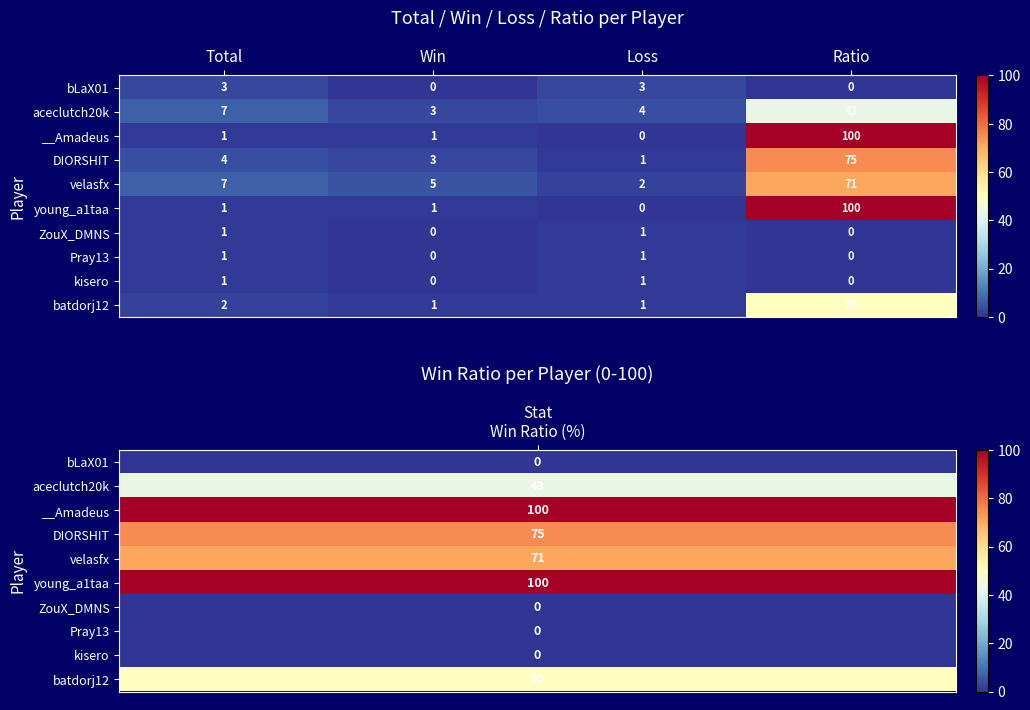

What is the spread (max minus min) of values at Win?

5